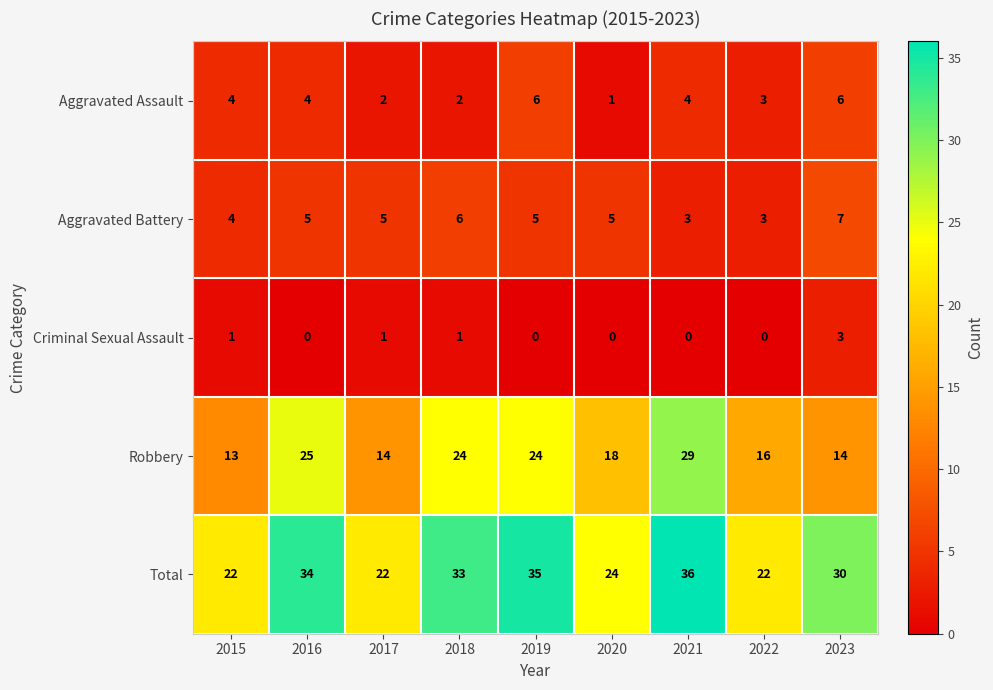

At how many categories does at least one series exceed 29?

5